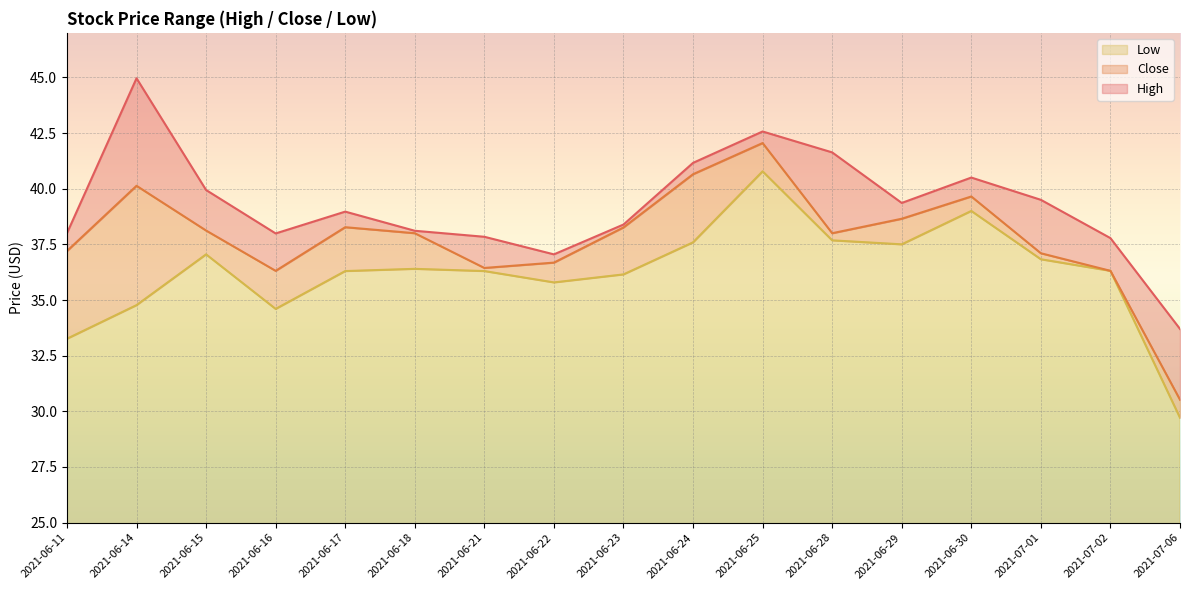

What is the lowest value of the Close series?

30.5